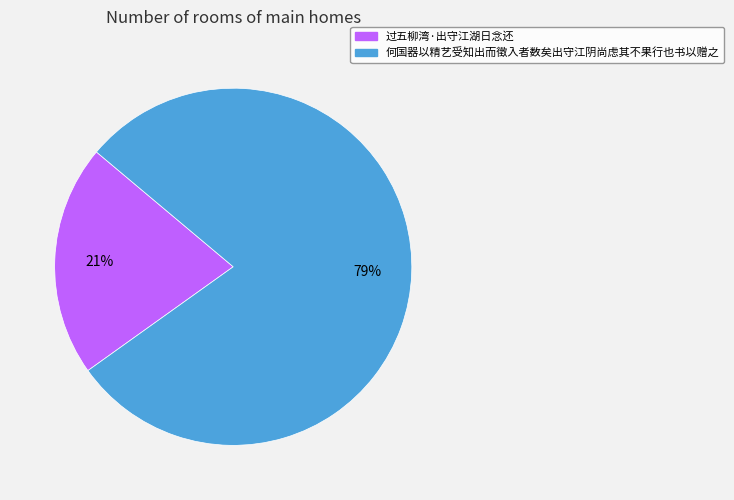

Count the number of slices in the pie.

2